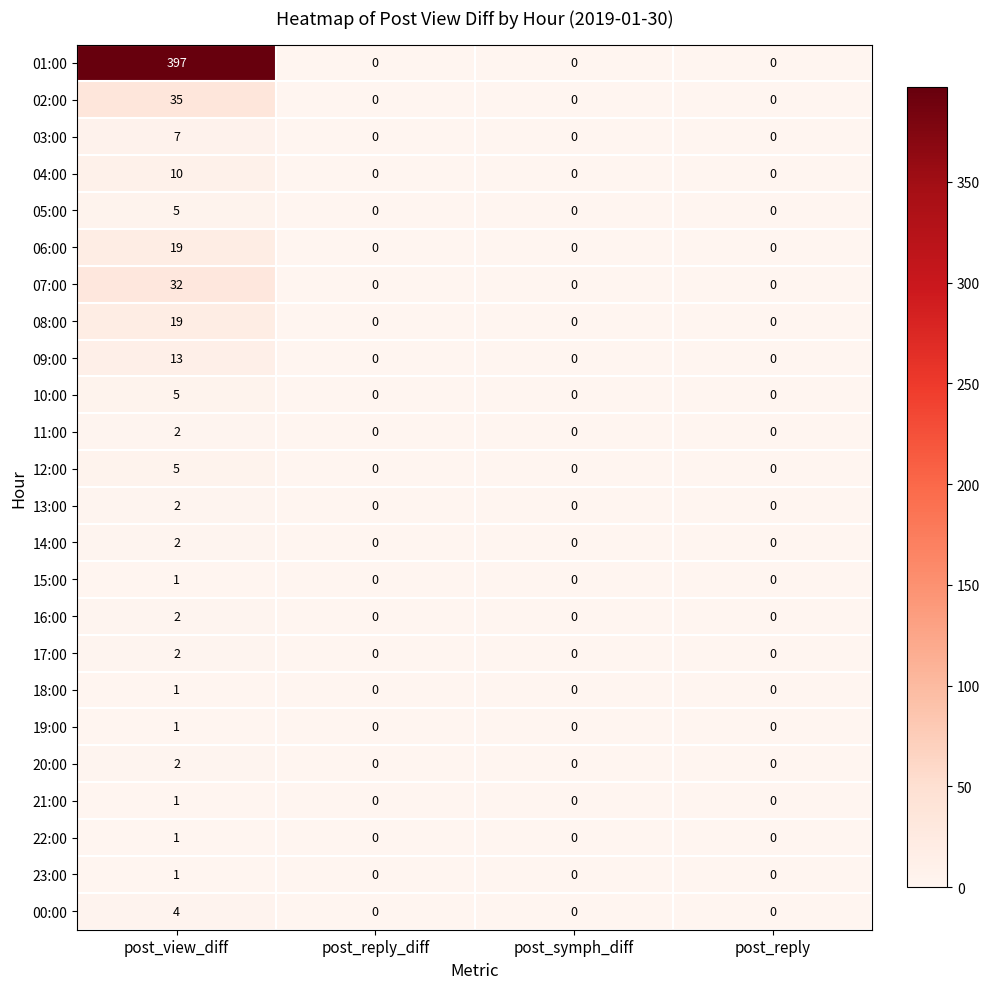

The 00:00 series shows 0 at post_reply_diff. True or false?

True